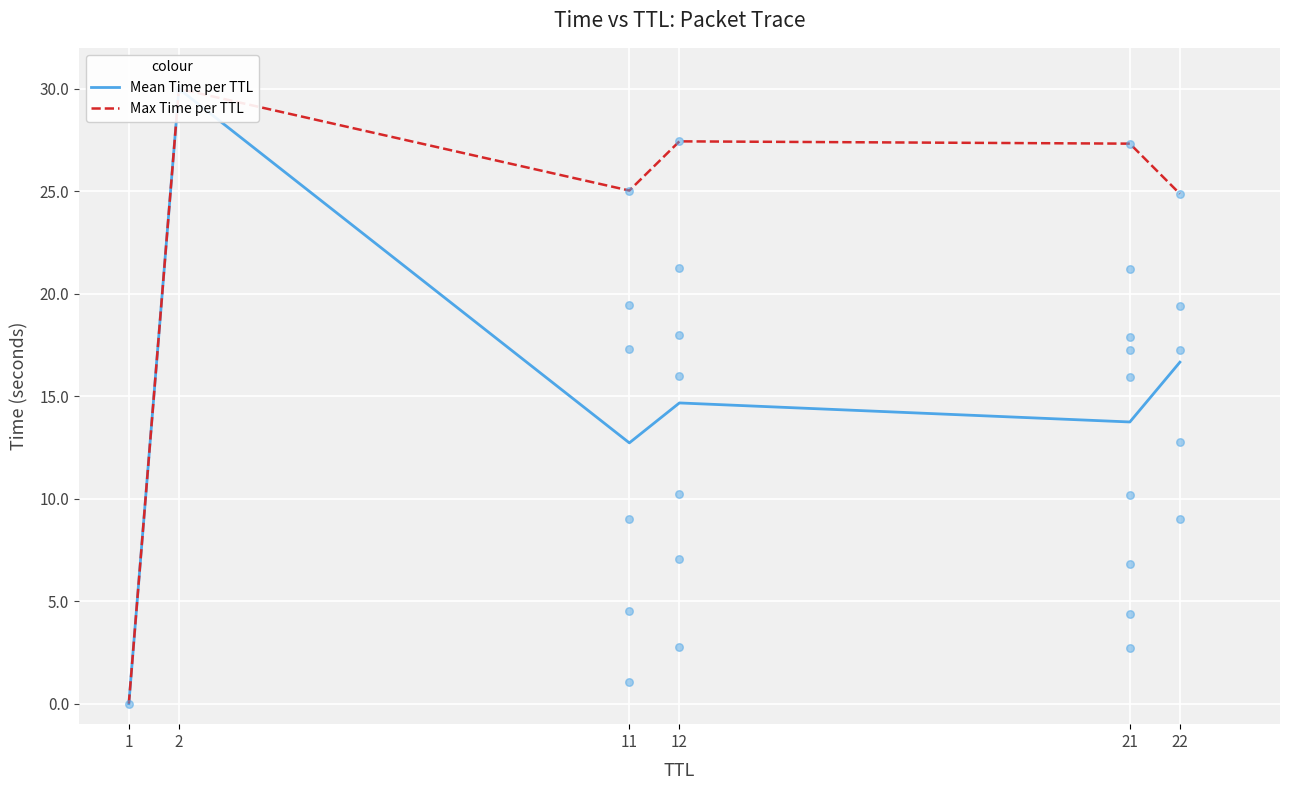

What are all the series names shown in the legend?

Mean Time per TTL, Max Time per TTL